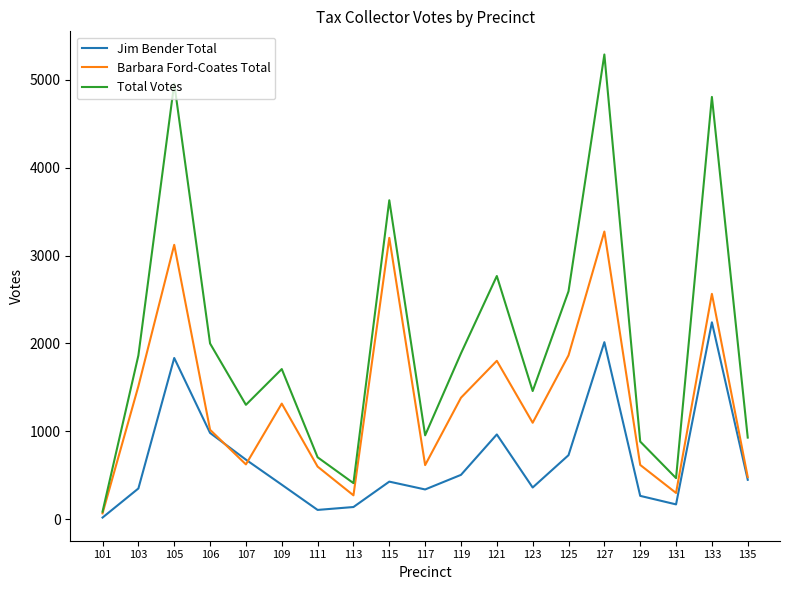

What are all the series names shown in the legend?

Jim Bender Total, Barbara Ford-Coates Total, Total Votes